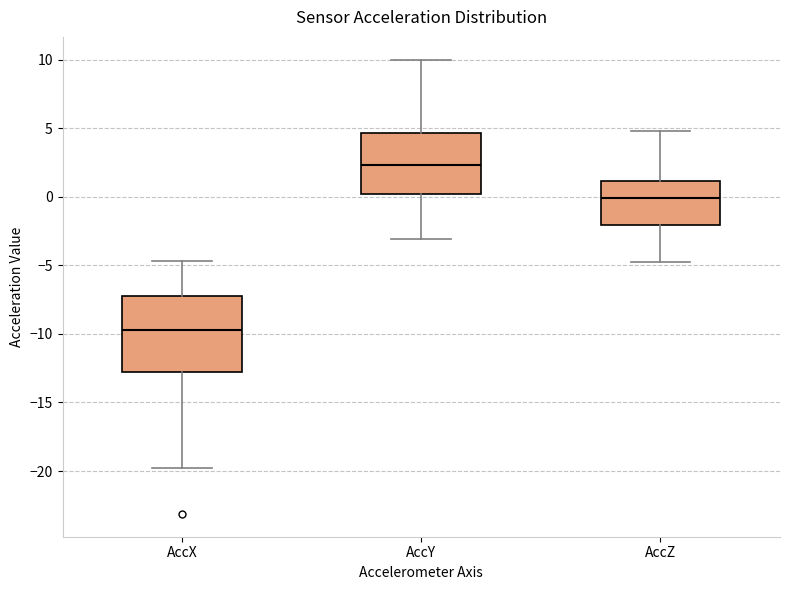

Which box has the highest median line?

AccY